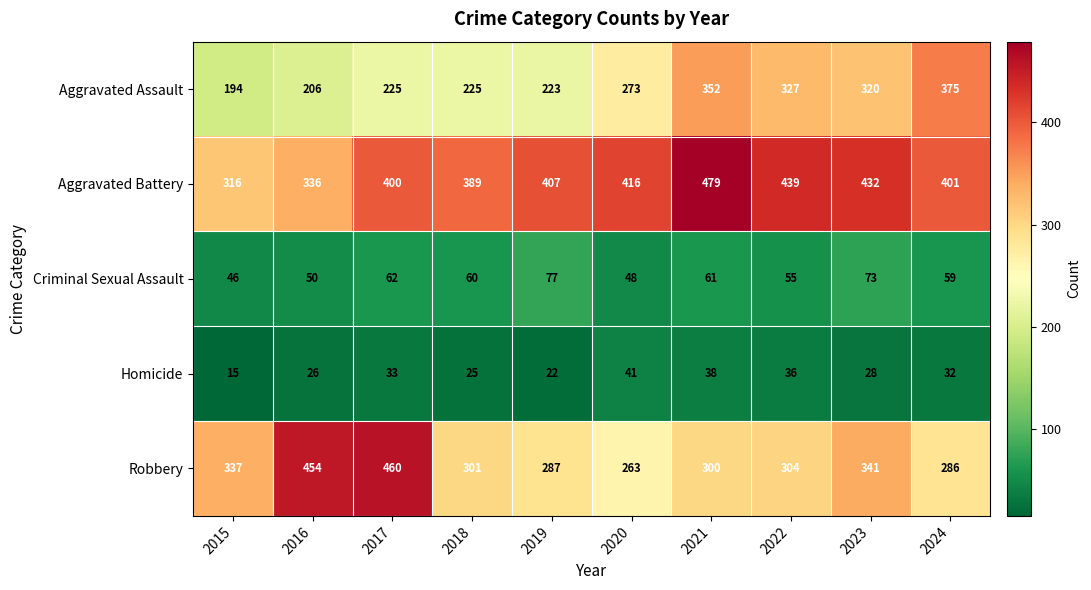

Which series has the widest spread of values?

Robbery